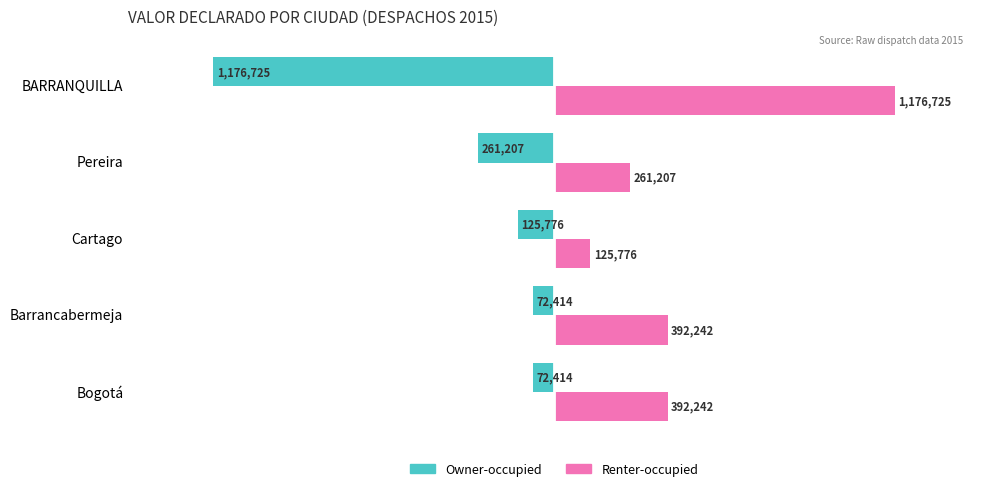

Rank the series by their average value, from lowest to highest.

Owner-occupied, Renter-occupied